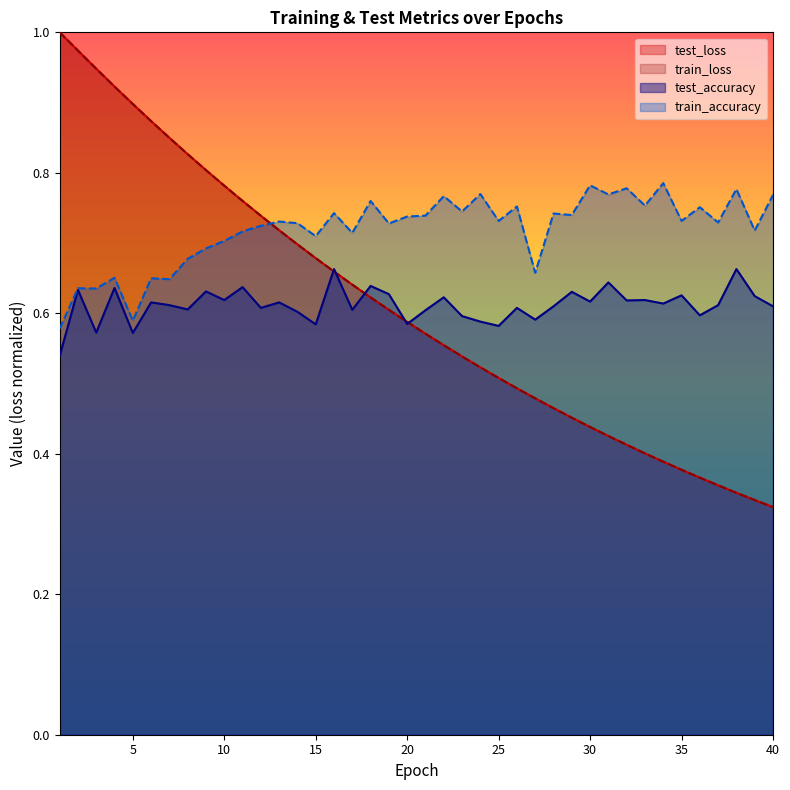

Reading right to left, transcribe all the data shown in this chart.

test_accuracy: 0.6	0.6	0.7	0.6	0.6	0.6	0.6	0.6	0.6	0.6	0.6	0.6	0.6	0.6	0.6	0.6	0.6	0.6	0.6	0.6	0.6	0.6	0.6	0.6	0.7	0.6	0.6	0.6	0.6	0.6	0.6	0.6	0.6	0.6	0.6	0.6	0.6	0.6	0.6	0.5
test_loss: 0.3	0.3	0.3	0.4	0.4	0.4	0.4	0.4	0.4	0.4	0.4	0.5	0.5	0.5	0.5	0.5	0.5	0.5	0.6	0.6	0.6	0.6	0.6	0.6	0.7	0.7	0.7	0.7	0.7	0.8	0.8	0.8	0.8	0.8	0.9	0.9	0.9	0.9	1.0	1.0
train_accuracy: 0.8	0.7	0.8	0.7	0.8	0.7	0.8	0.8	0.8	0.8	0.8	0.7	0.7	0.7	0.8	0.7	0.8	0.7	0.8	0.7	0.7	0.7	0.8	0.7	0.7	0.7	0.7	0.7	0.7	0.7	0.7	0.7	0.7	0.6	0.6	0.6	0.7	0.6	0.6	0.6
train_loss: 0.3	0.3	0.3	0.4	0.4	0.4	0.4	0.4	0.4	0.4	0.4	0.5	0.5	0.5	0.5	0.5	0.5	0.5	0.6	0.6	0.6	0.6	0.6	0.6	0.7	0.7	0.7	0.7	0.7	0.8	0.8	0.8	0.8	0.8	0.9	0.9	0.9	0.9	1.0	1.0